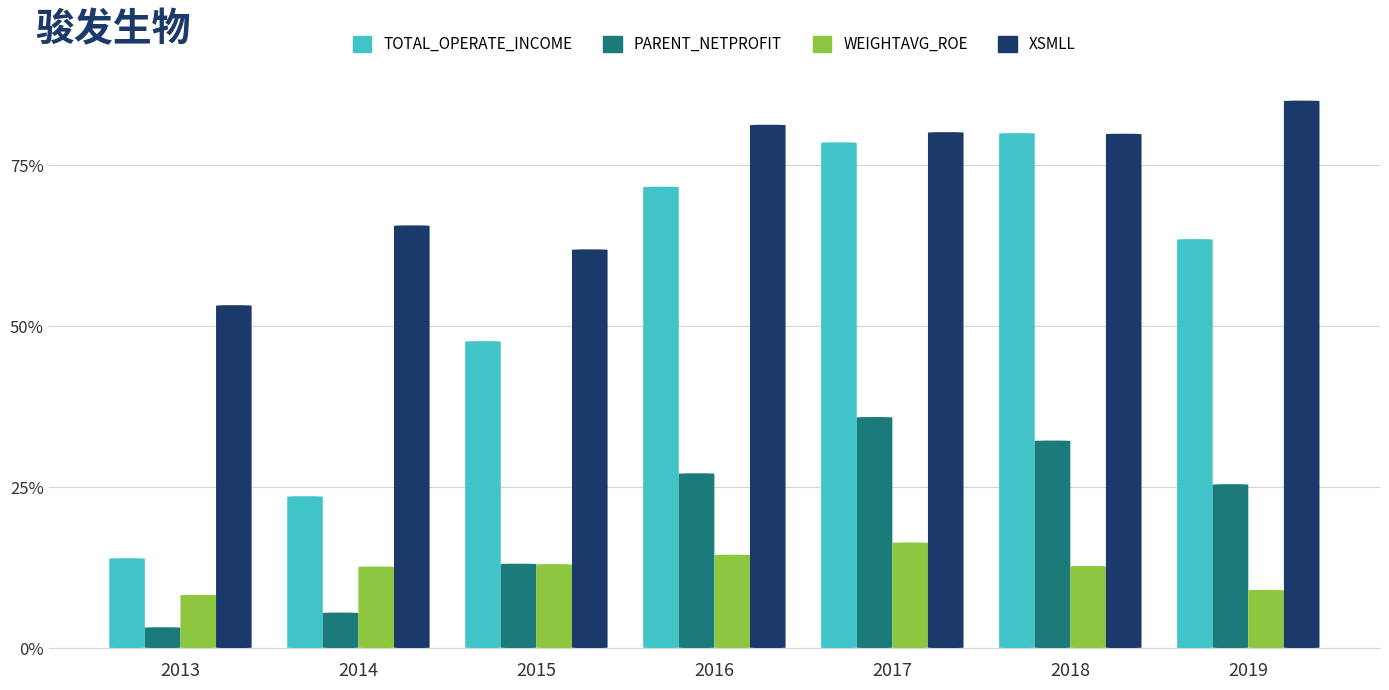

Reading left to right, what are all the values shown in this chart?

TOTAL_OPERATE_INCOME: 14.0	23.6	47.7	71.7	78.6	80.0	63.5
PARENT_NETPROFIT: 3.2	5.5	13.1	27.2	35.9	32.2	25.5
WEIGHTAVG_ROE: 8.3	12.7	13.1	14.5	16.4	12.8	9.0
XSMLL: 53.3	65.7	61.9	81.3	80.2	79.9	85.1